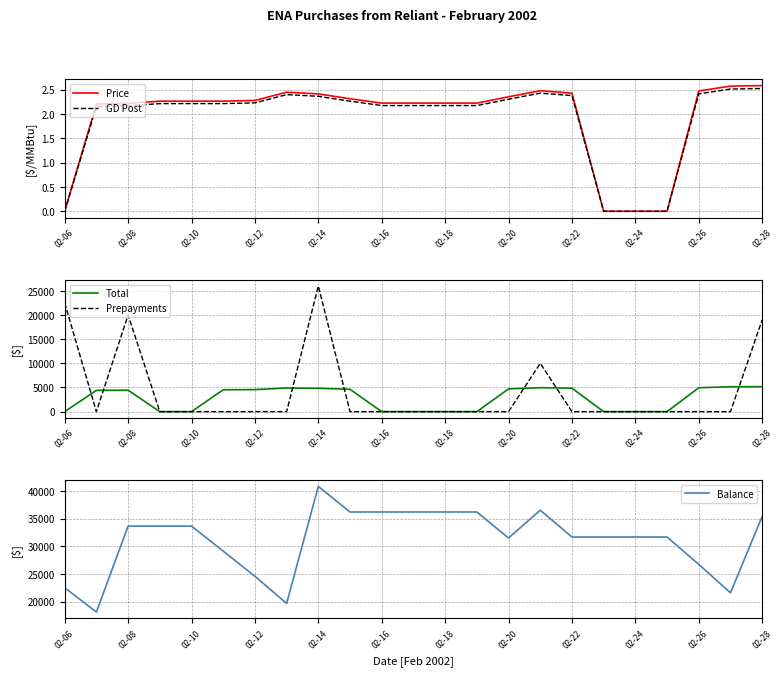

Reading right to left, list all the values displayed in this chart.

Price: 2.6	2.6	2.5	0.0	0.0	0.0	2.4	2.5	2.4	2.2	2.2	2.2	2.2	2.3	2.4	2.5	2.3	2.3	2.3	2.3	2.2	2.2	0.0
GD Post: 2.5	2.5	2.4	0.0	0.0	0.0	2.4	2.4	2.3	2.2	2.2	2.2	2.2	2.3	2.4	2.4	2.2	2.2	2.2	2.2	2.2	2.2	0.0
Total: 5170.0	5150.0	4950.0	0.0	0.0	0.0	4860.0	4960.0	4710.0	0.0	0.0	0.0	0.0	4630.0	4830.0	4900.0	4560.0	4530.0	0.0	0.0	4440.0	4410.0	0.0
Prepayments: 19000.0	0.0	0.0	0.0	0.0	0.0	0.0	10000.0	0.0	0.0	0.0	0.0	0.0	0.0	26000.0	0.0	0.0	0.0	0.0	0.0	20000.0	0.0	22500.0
Balance: 35400.0	21570.0	26720.0	31670.0	31670.0	31670.0	31670.0	36530.0	31490.0	36200.0	36200.0	36200.0	36200.0	36200.0	40830.0	19660.0	24560.0	29120.0	33650.0	33650.0	33650.0	18090.0	22500.0